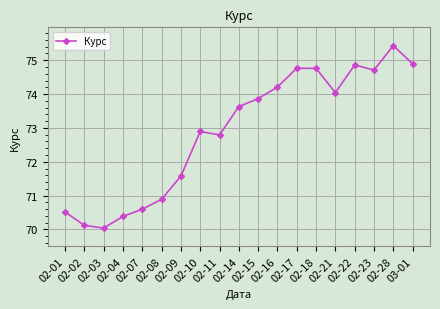

Between 02-28 and 03-01, which is larger?

02-28